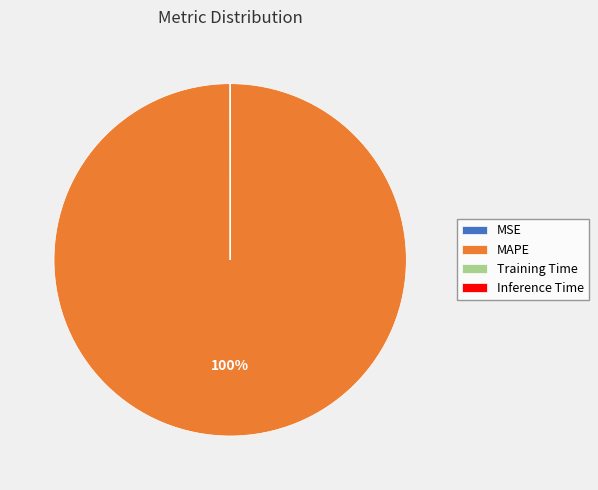

To the nearest percent, what is the difference between the largest and smallest slice percentages?

100%